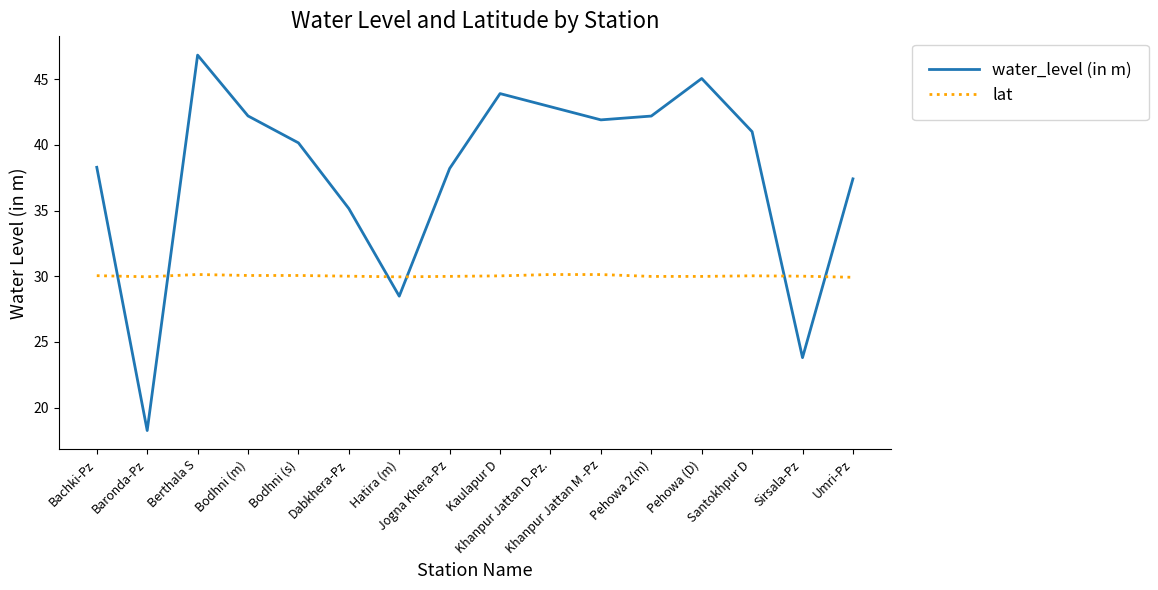

Which series has the largest total across all categories?

water_level (in m)